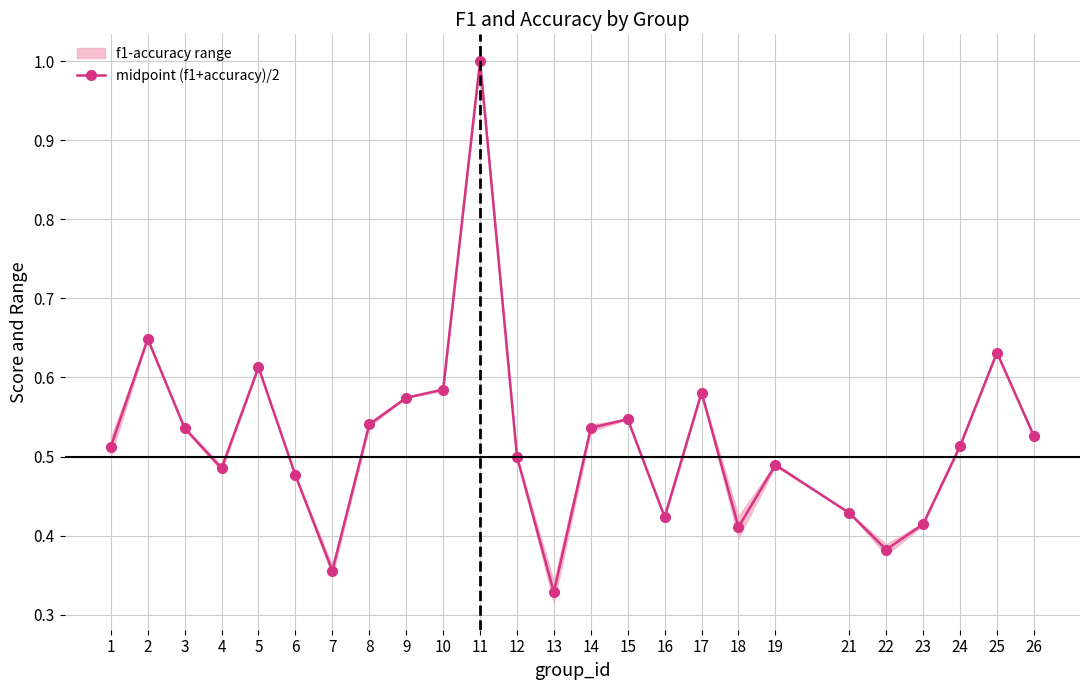

How many points are higher than both their immediate neighbors (excluding endpoints)?

7